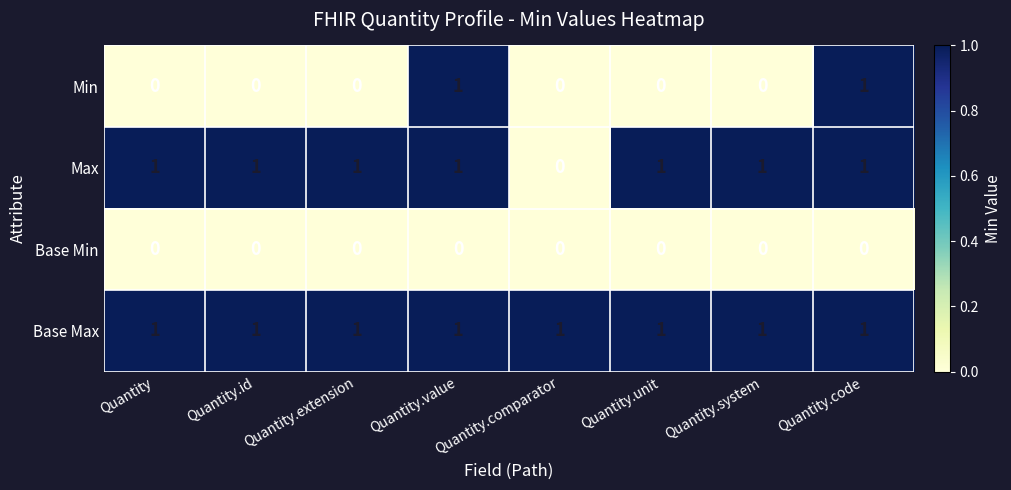

Which series has the largest total across all categories?

Base Max